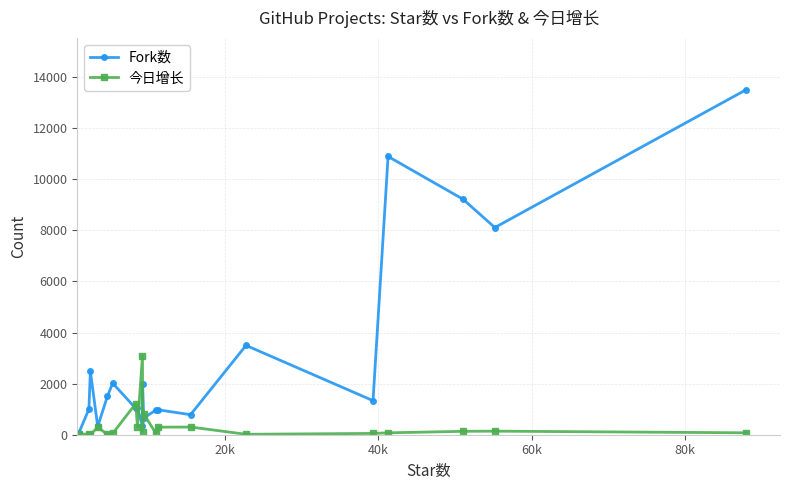

True or false: Fork数 has more than 1 interior local peaks.

True